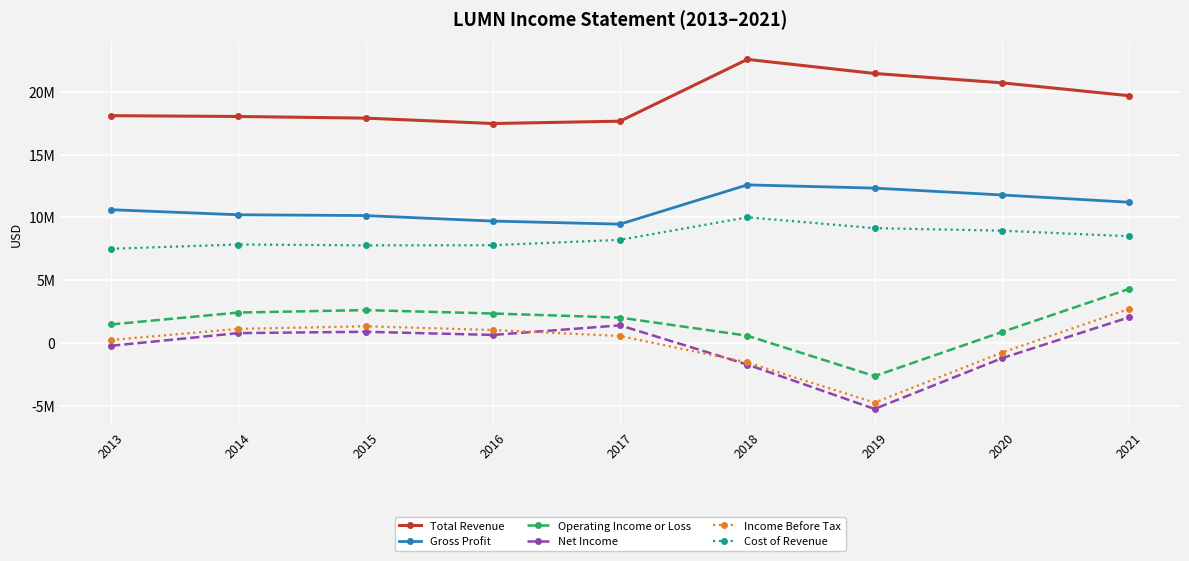

Rank the series by their maximum value, from highest to lowest.

Total Revenue, Gross Profit, Cost of Revenue, Operating Income or Loss, Income Before Tax, Net Income